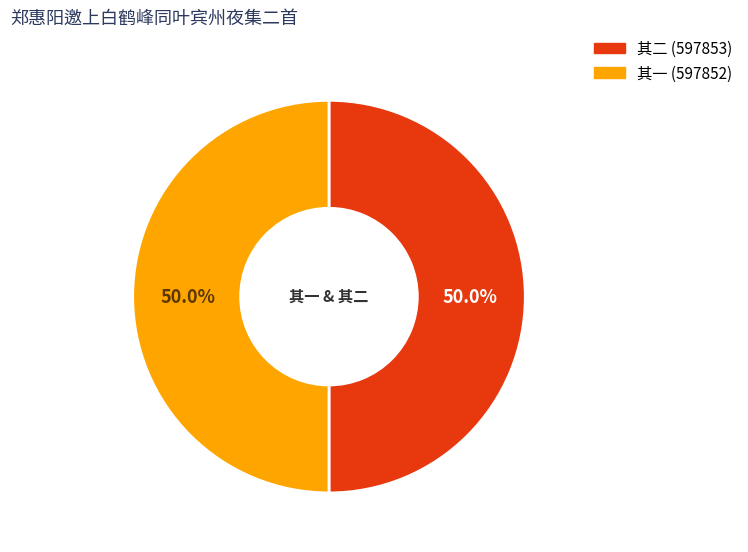

How many segments does this pie chart have?

2